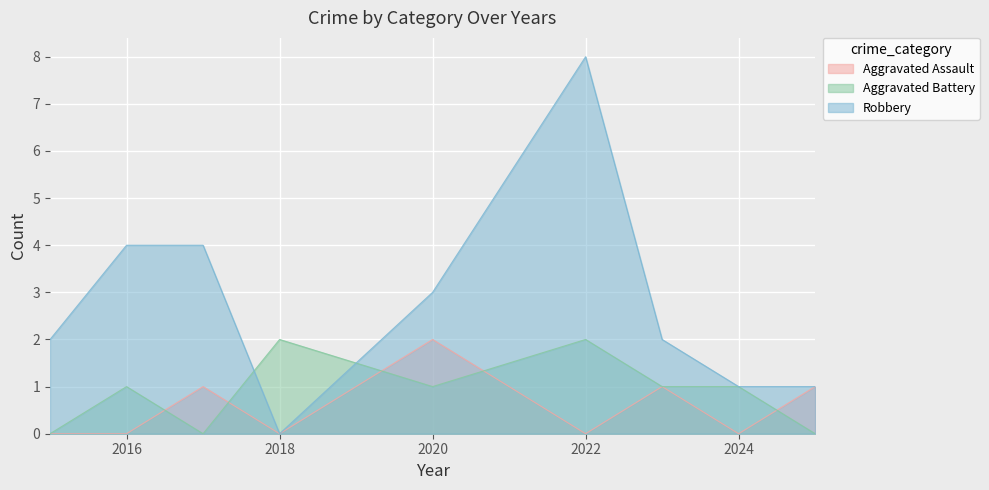

What is the sum of all Robbery values?

25